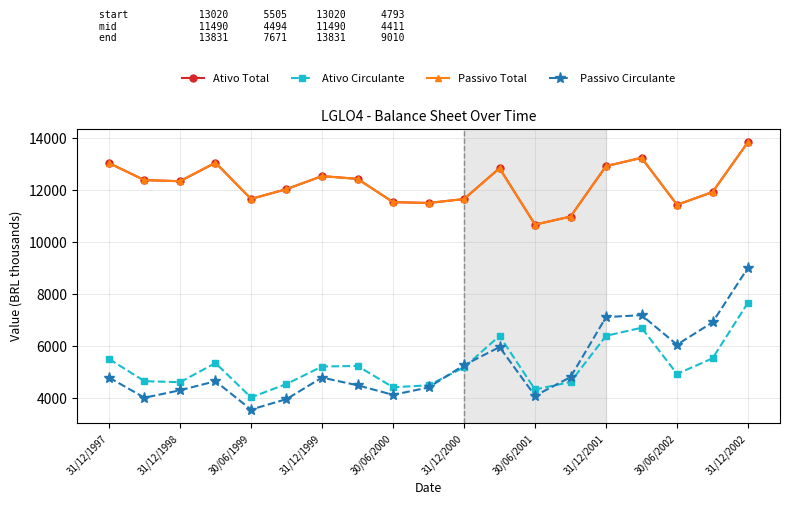

Is this an area chart (filled region under the line)?

No